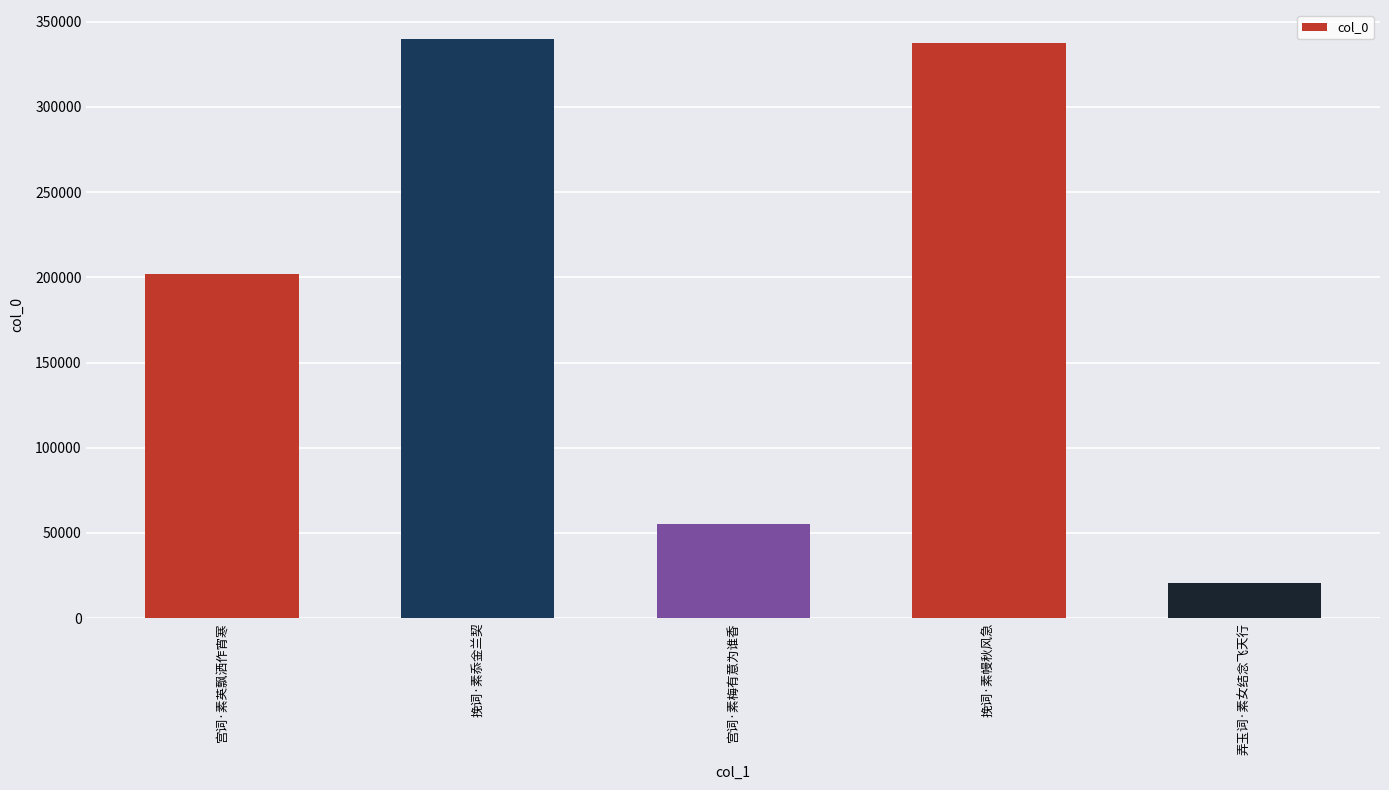

Which has a higher value, 弄玉词·素女结念飞天行 or 宫词·素梅有意为谁香?

宫词·素梅有意为谁香